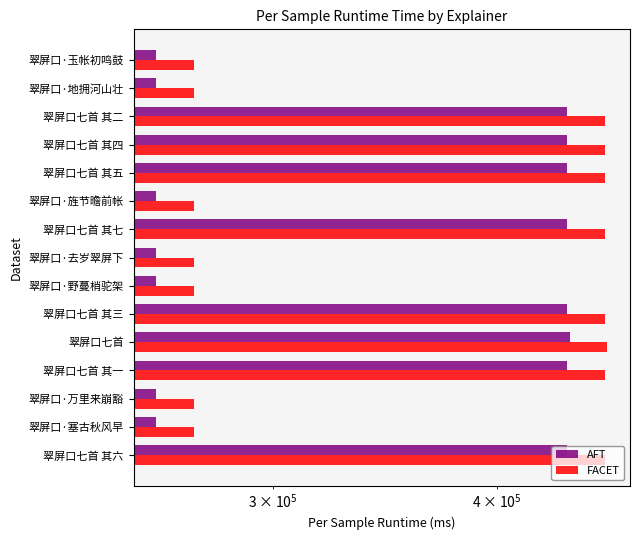

What are all the series names shown in the legend?

AFT, FACET